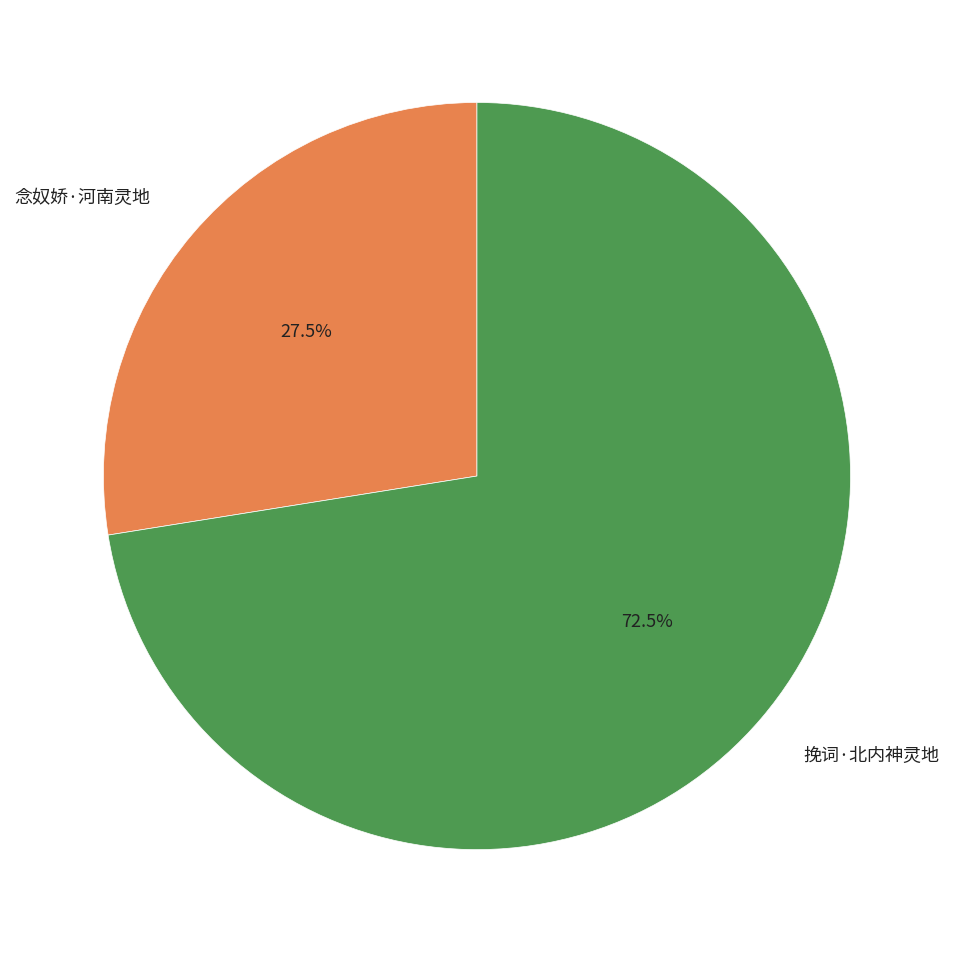

Rank the categories by value from highest to lowest.

挽词·北内神灵地, 念奴娇·河南灵地